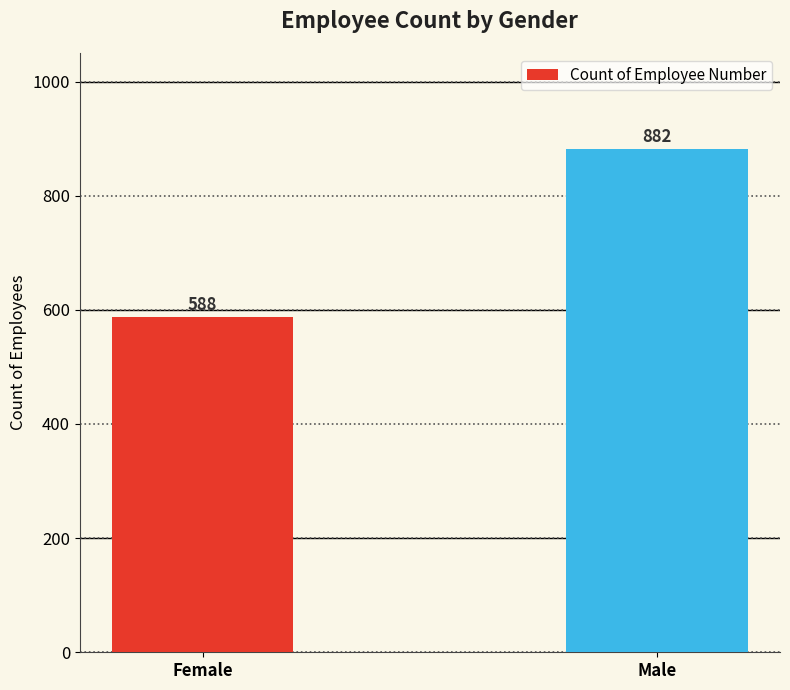

Reading left to right, list all the values displayed in this chart.

Female=588	Male=882